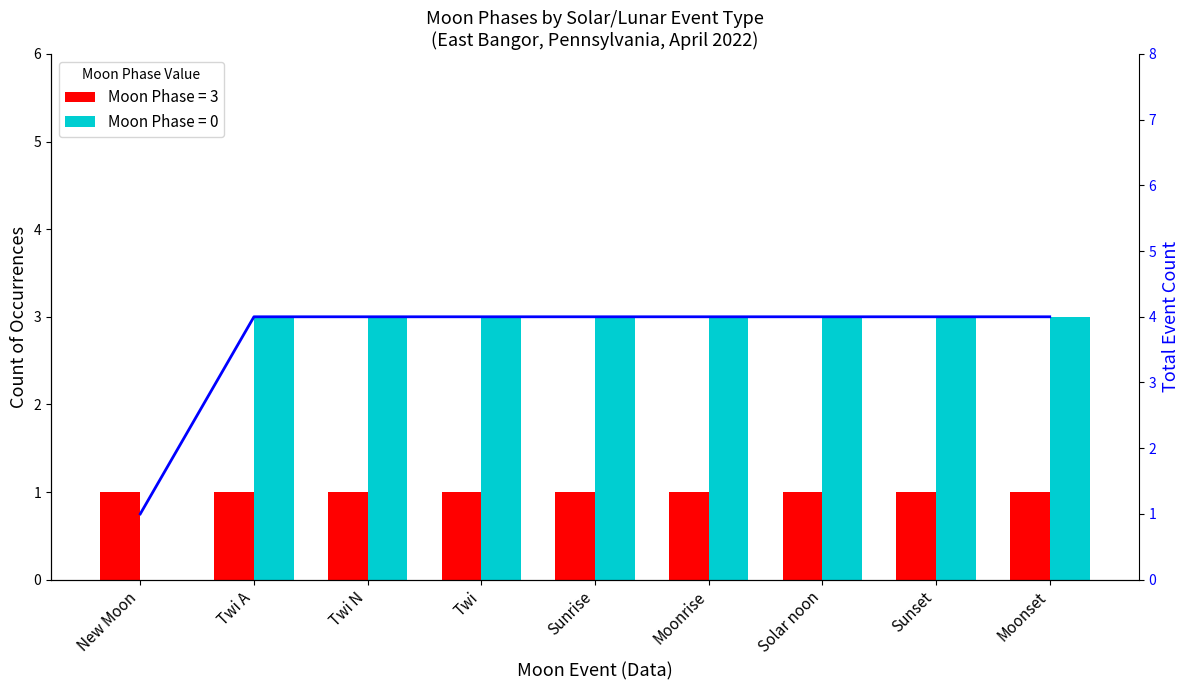

What is the ratio of the value at Moonrise to the value at Sunset?

1.0